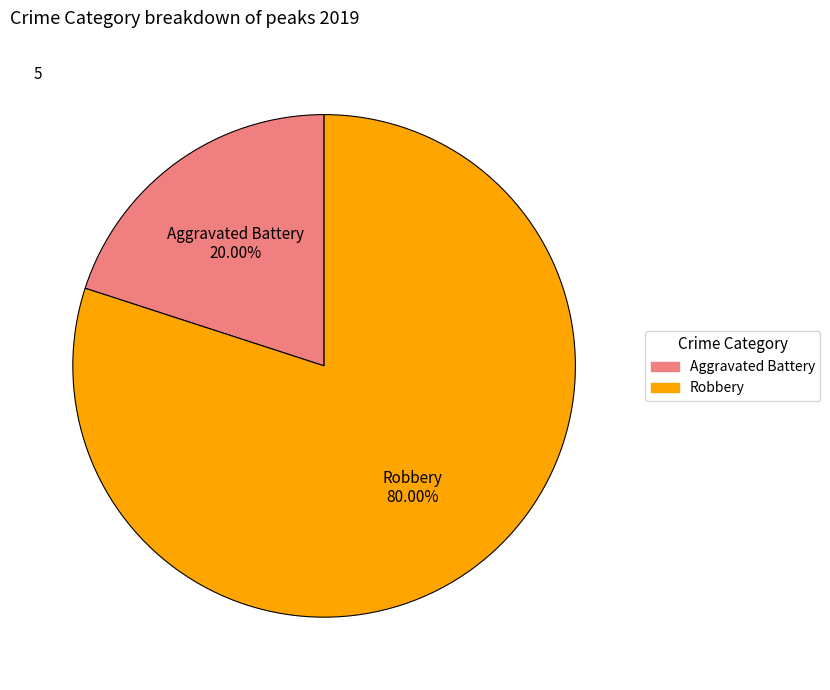

Does any single category account for the majority?

Yes